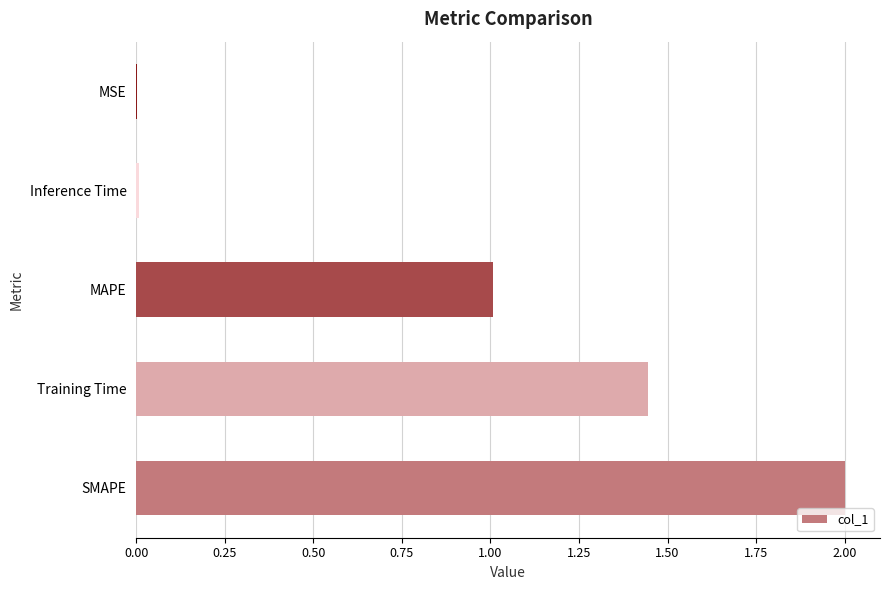

True or false: the data shows 1.0 at Training Time.

False